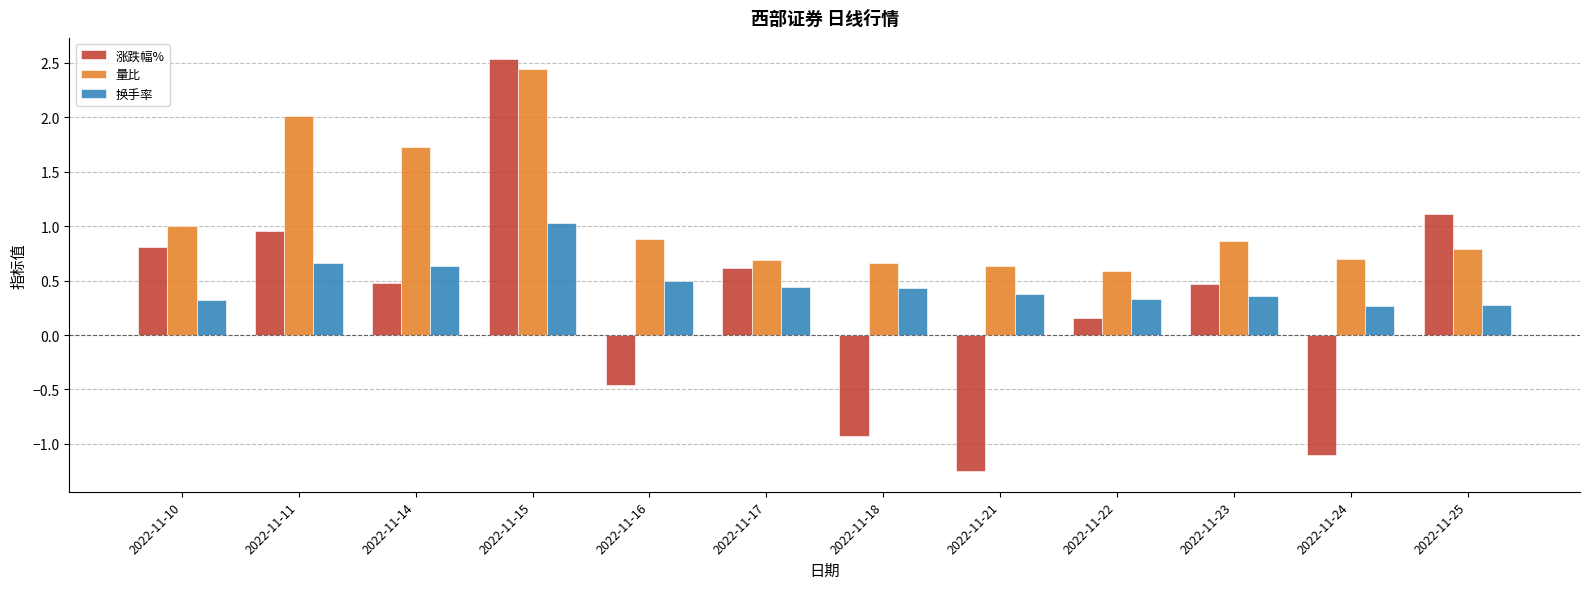

At how many categories does at least one series exceed 0?

12